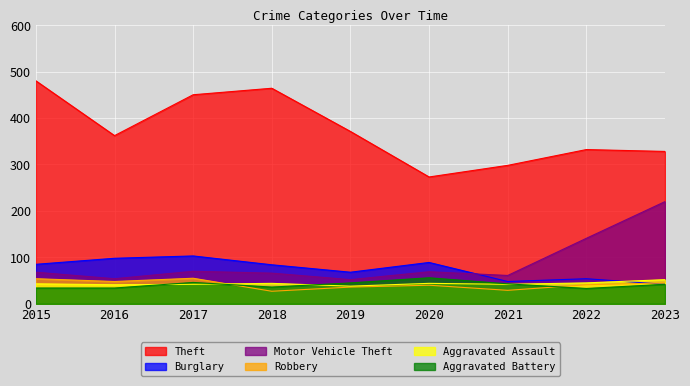

How many lines are shown in the chart?

6